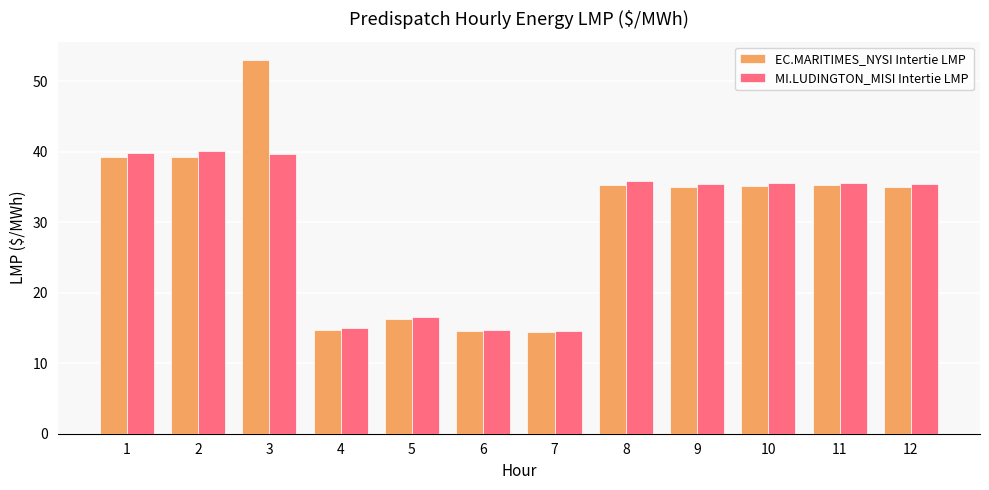

Which label corresponds to the largest value in the chart?

3